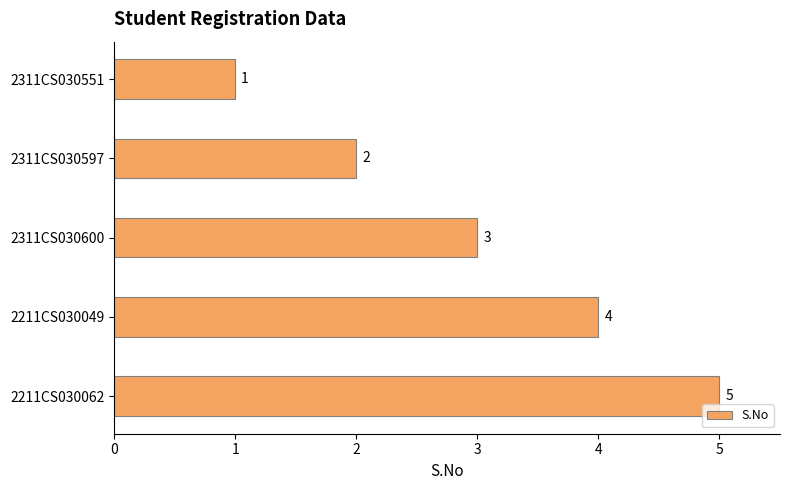

Count the values in the range 2 to 4.

3